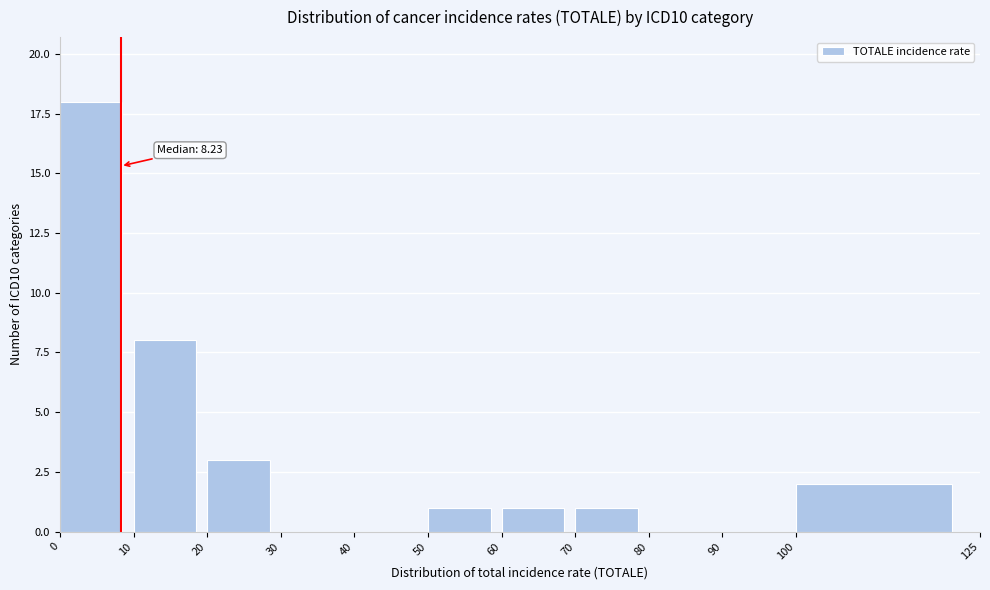

Over which range of the x-axis is the bar tallest?

0 to 10